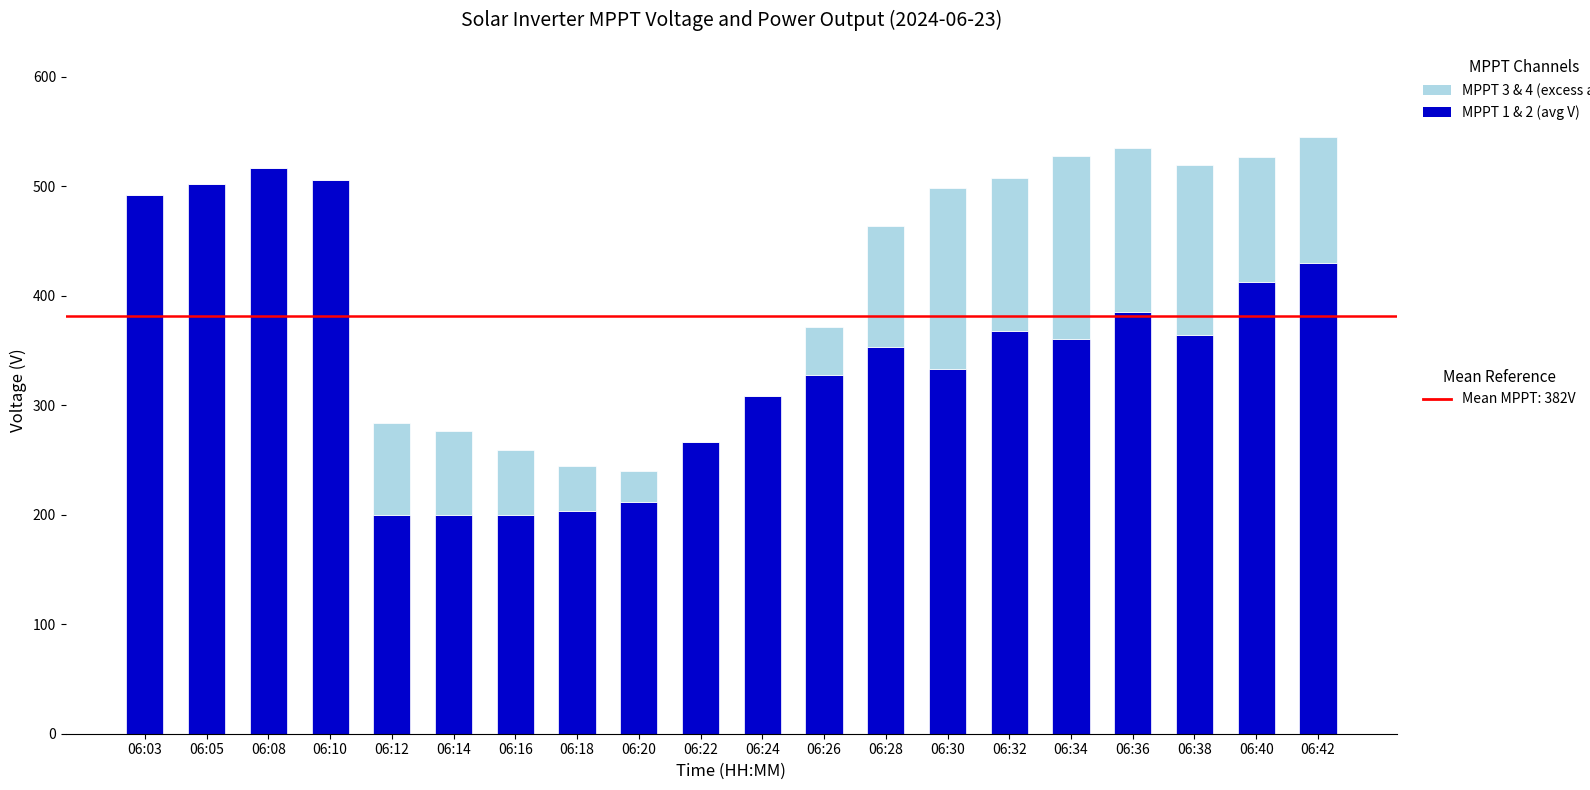

What is the total value across all series at 06:42?

545.5